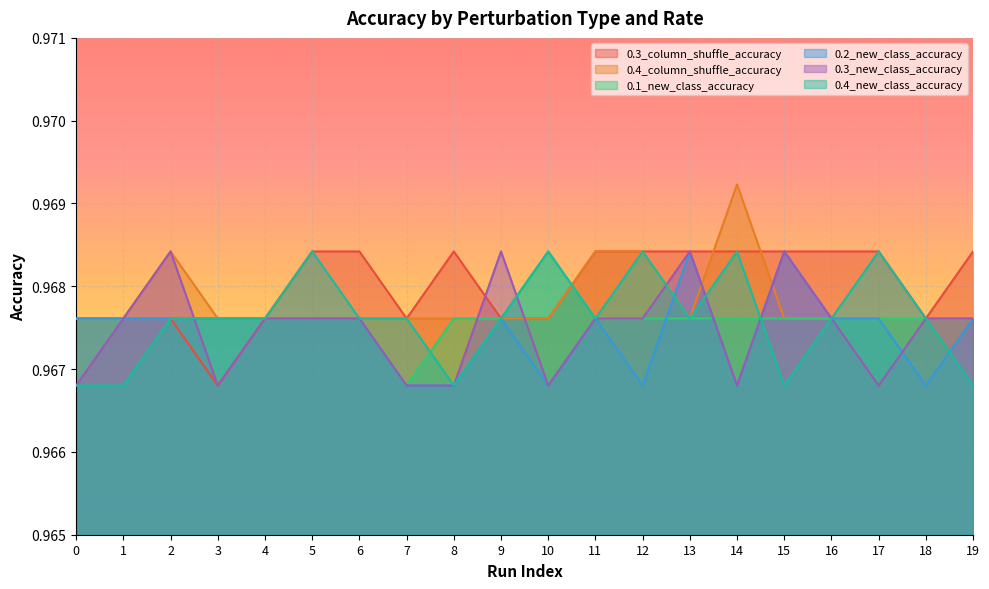

Does the chart display data point markers on the line(s)?

No